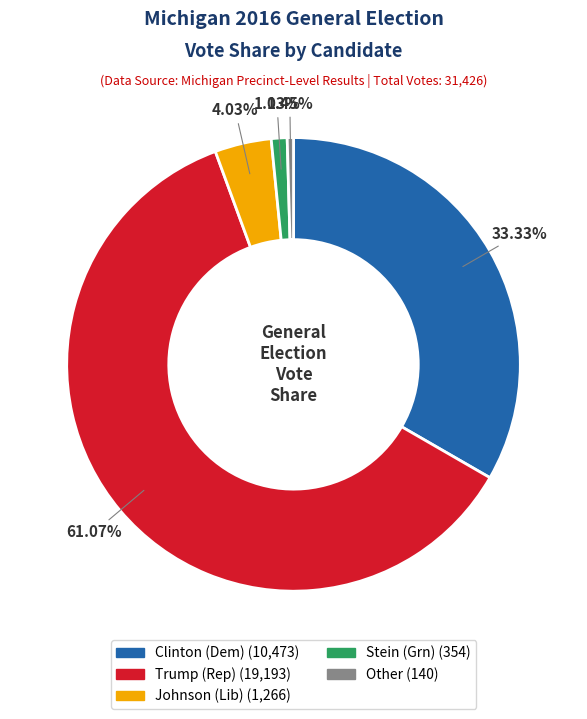

Is there any slice that represents more than half of the pie?

Yes